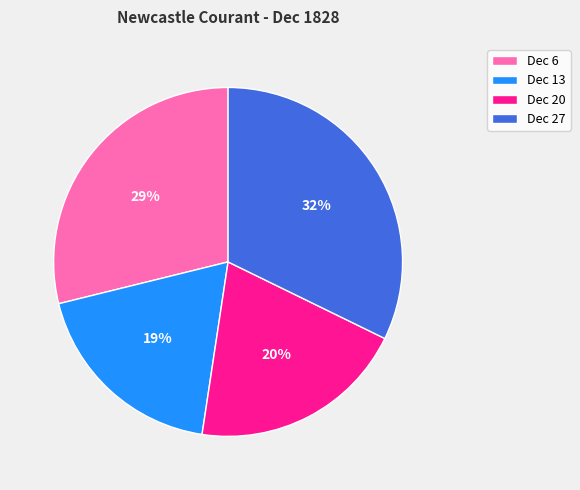

Is there a majority slice in this chart?

No